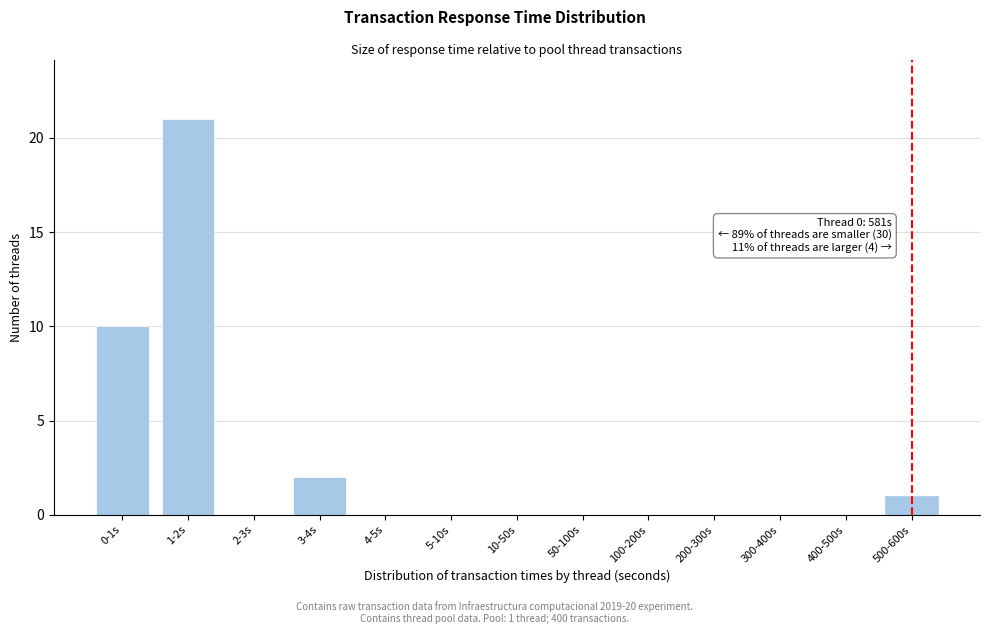

Reading left to right, list all the values displayed in this chart.

0-1s=10	1-2s=21	2-3s=0	3-4s=2	4-5s=0	5-10s=0	10-50s=0	50-100s=0	100-200s=0	200-300s=0	300-400s=0	400-500s=0	500-600s=1